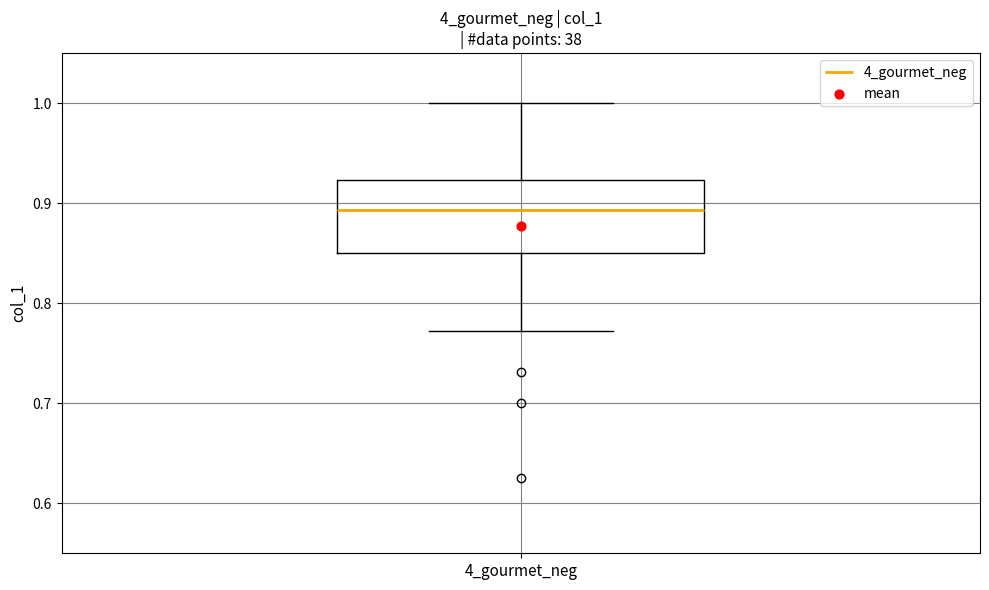

Read this box plot against the y-axis: the position of the median line, the range covered by the box, and the ends of both whiskers. The values are not printed on the chart, so give them approximately, as read against the axis.

median 0.89, box 0.85 to 0.92, whiskers 0.77 to 1.00